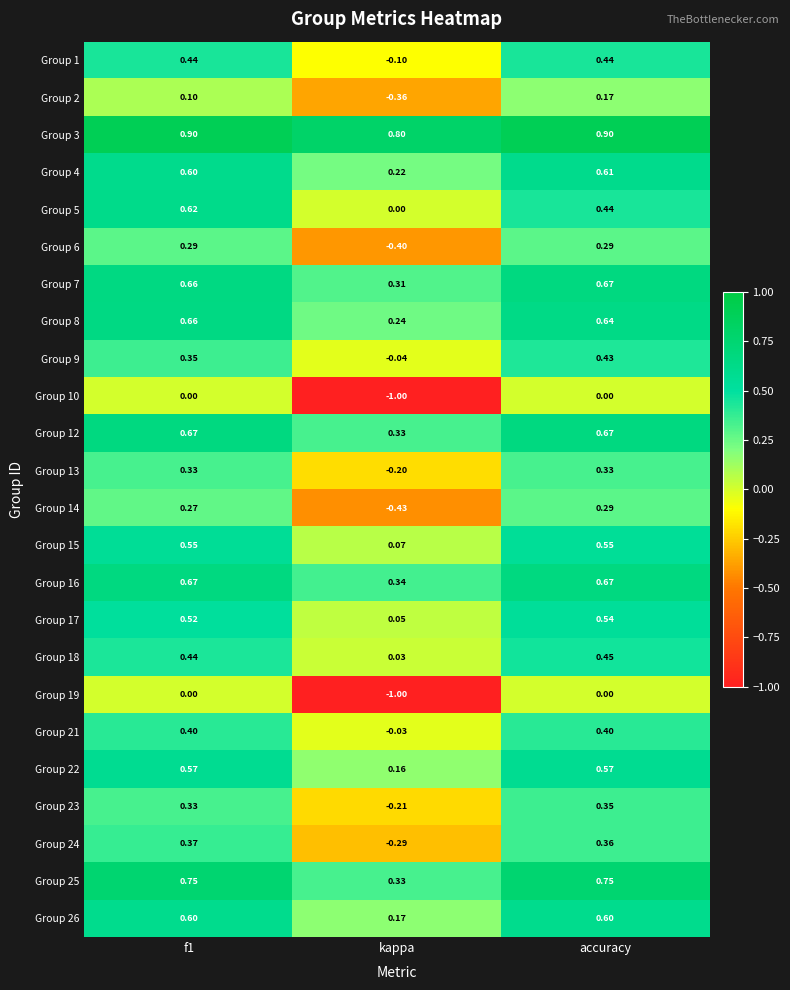

What is the spread (max minus min) of values at kappa?

1.8